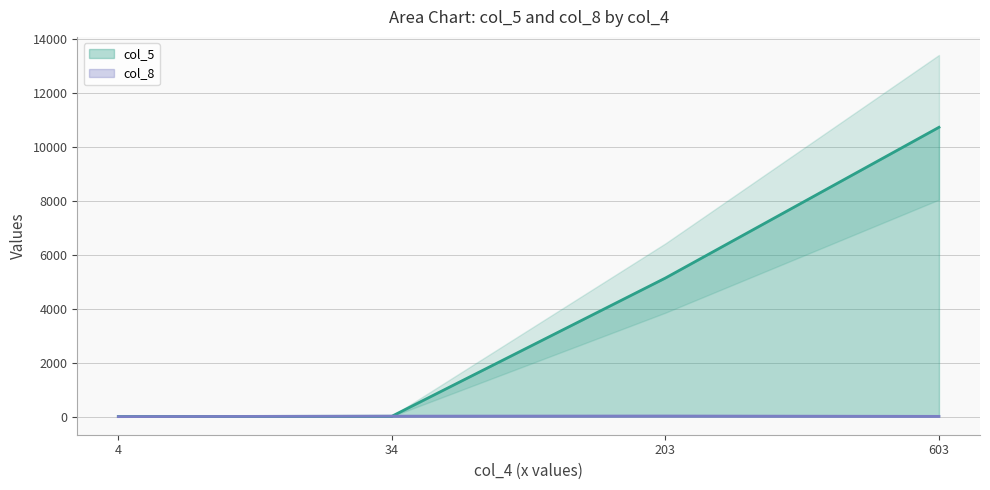

Between shaykhullinsergey and SecuProject, which series saw the biggest shift?

col_5